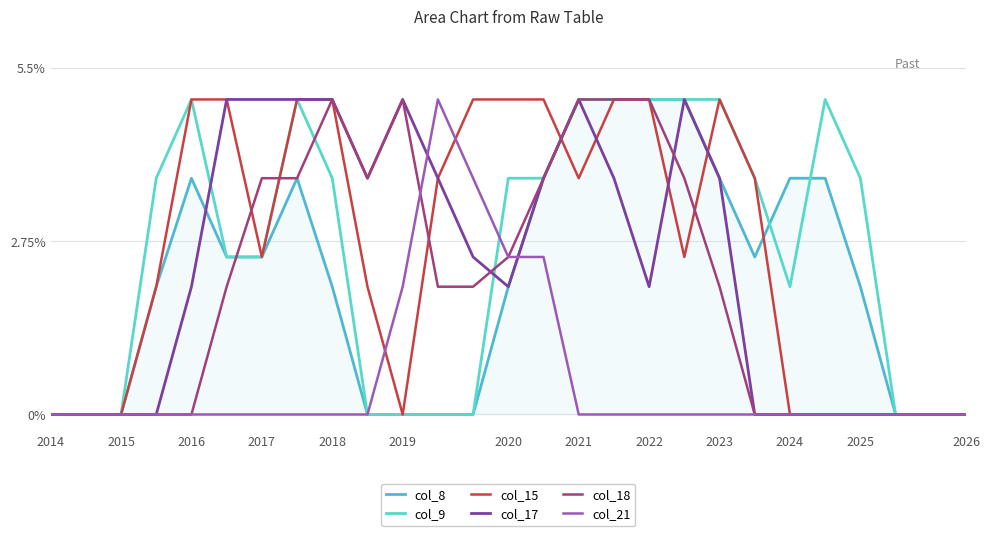

Is this an area chart (filled region under the line)?

Yes